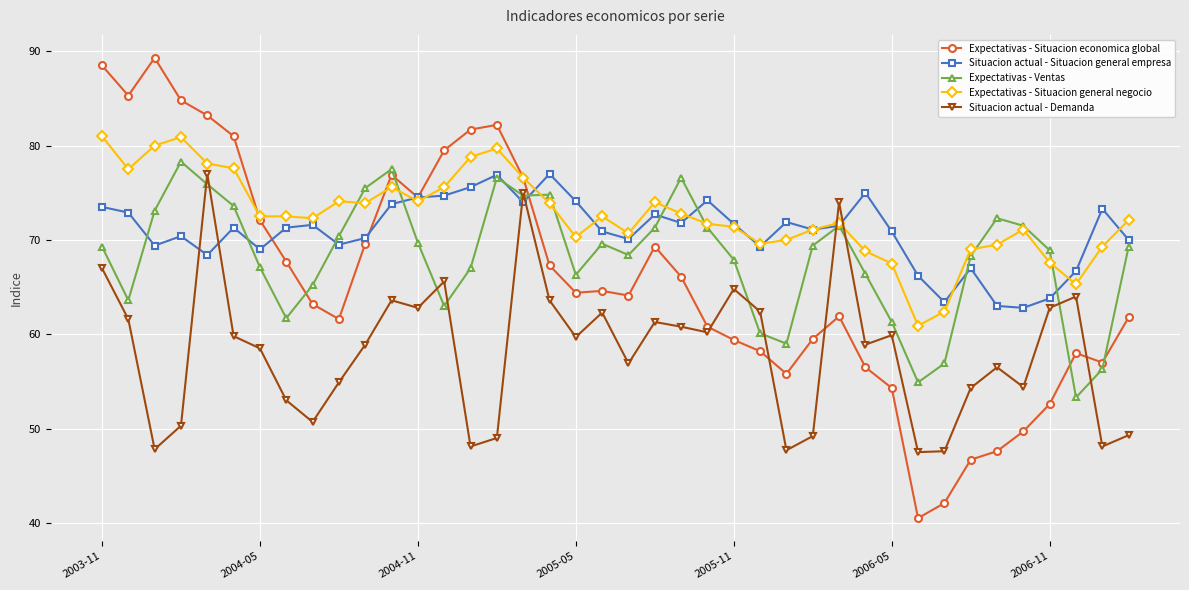

What is the value of the Expectativas - Situacion general negocio point at the 2nd from the left?

77.5